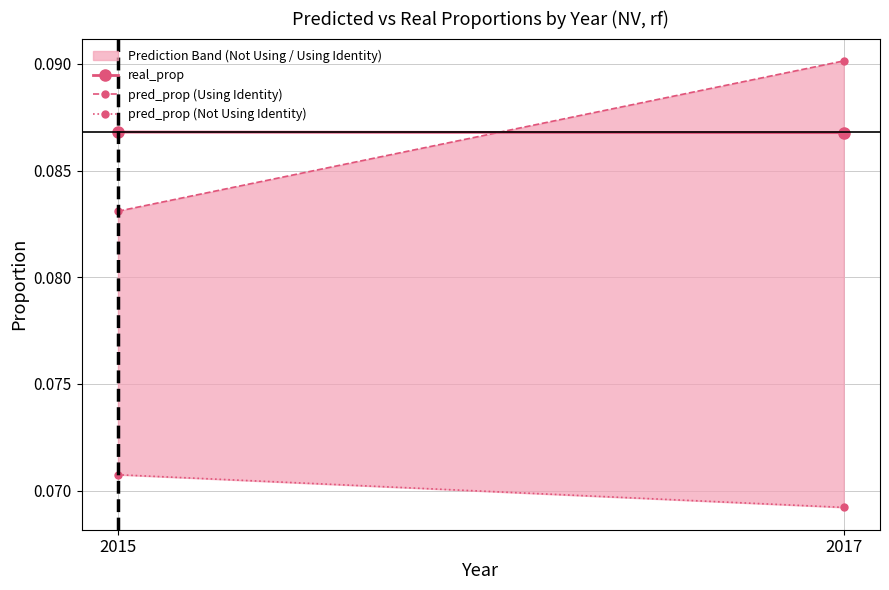

Which series has the largest range (max minus min)?

pred_prop (Using Identity)